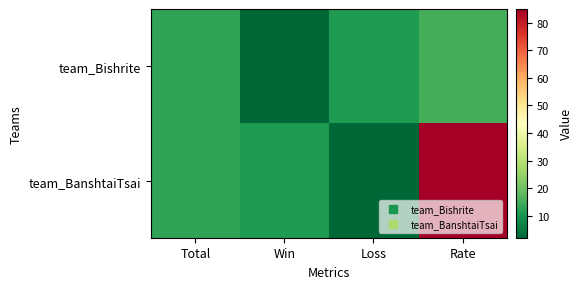

Which series changed the most between Win and Loss?

team_Bishrite